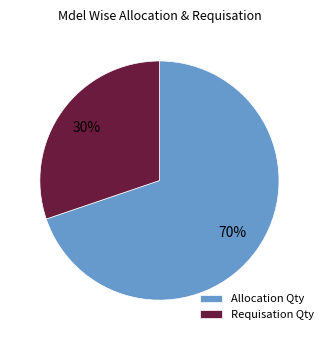

To the nearest percent, what is the average slice percentage?

50%